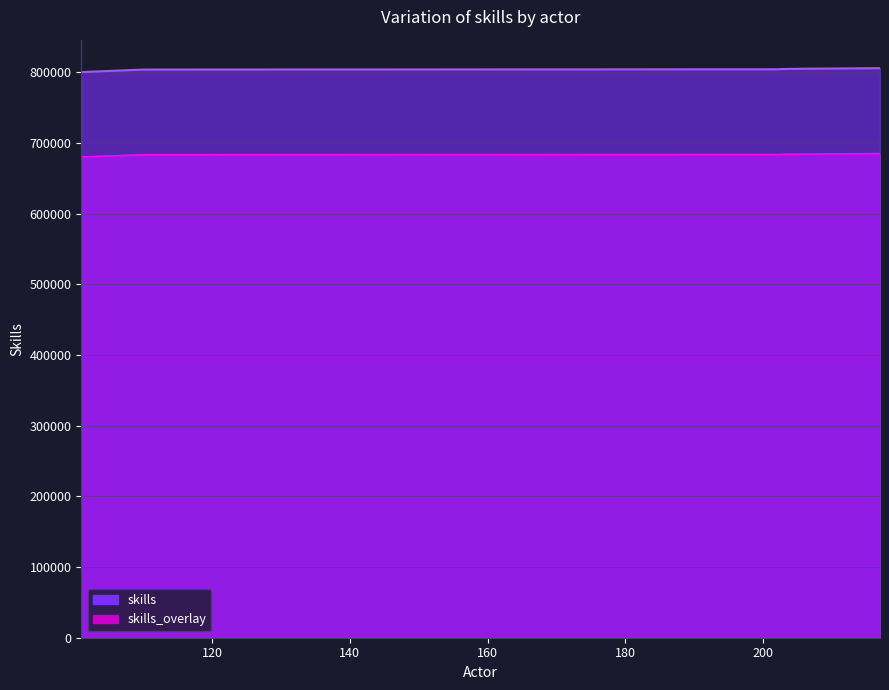

What is the average value?

802911